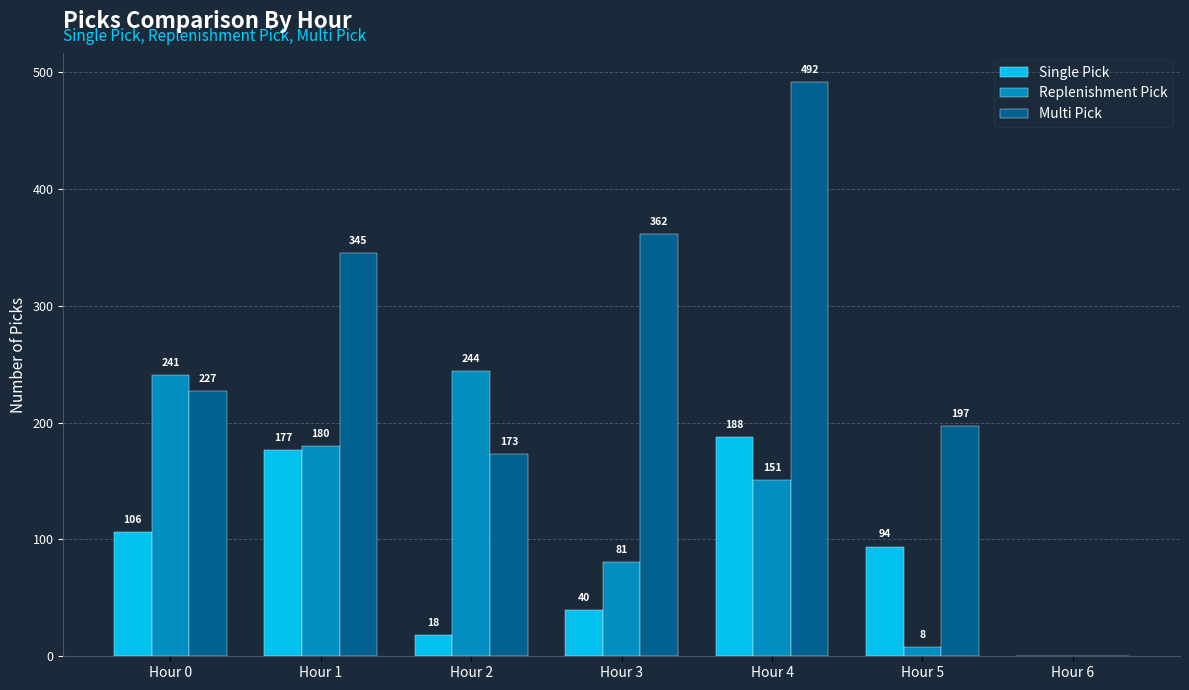

The value of Multi Pick at Hour 3 is 362. True or false?

True